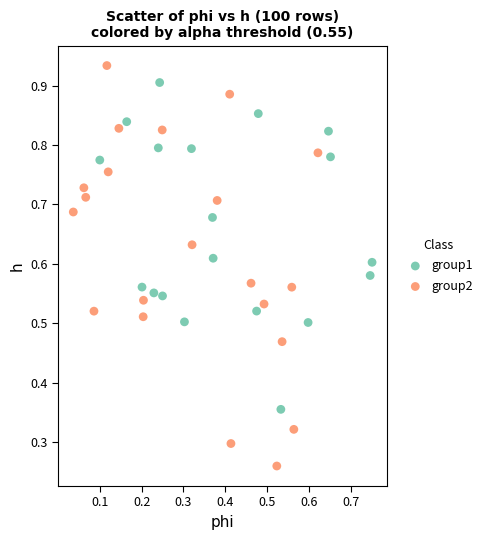

Which series has the widest spread of Y values?

group2